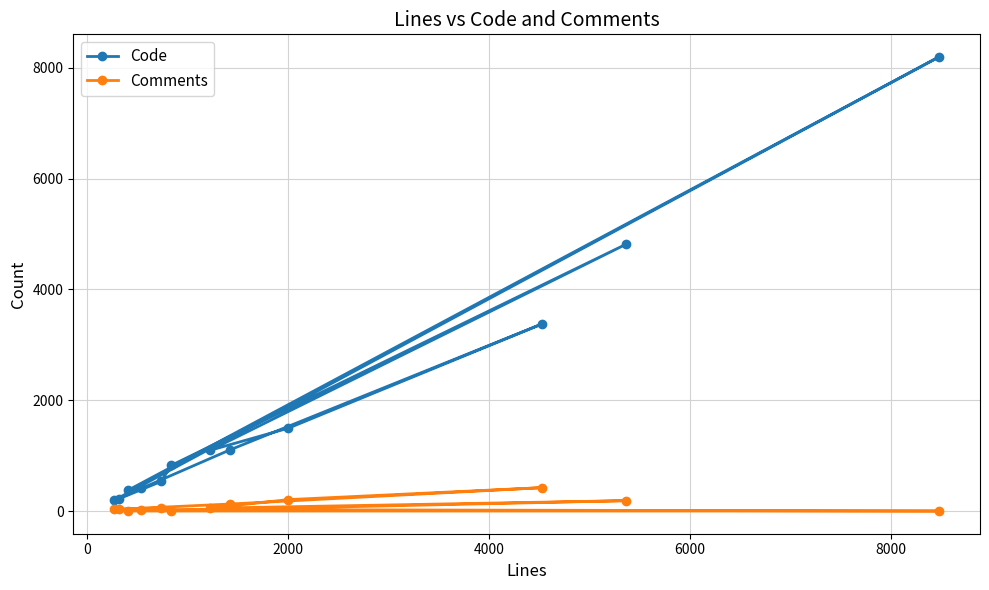

What is the minimum value for Code?

197